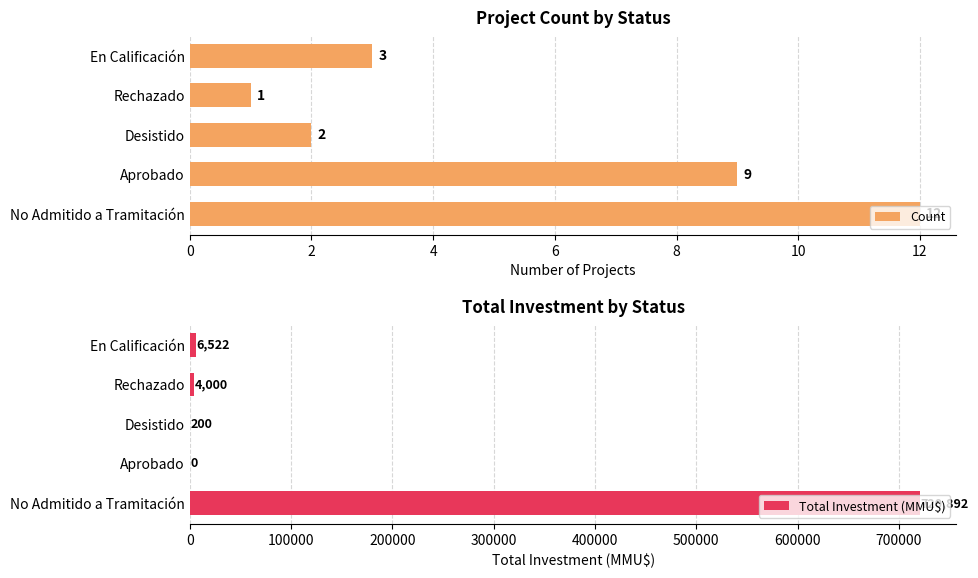

What are all the series names shown in the legend?

Count, Total Investment (MMU$)